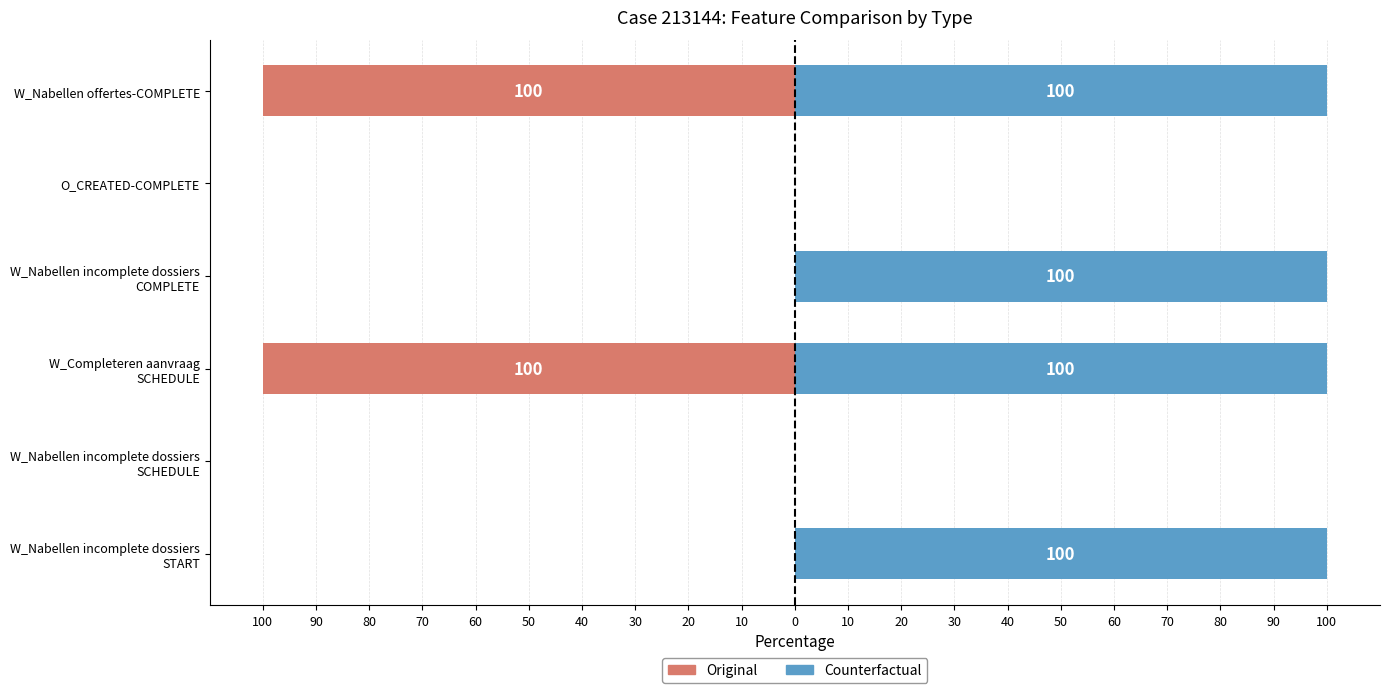

How many distinct data groups are displayed?

2